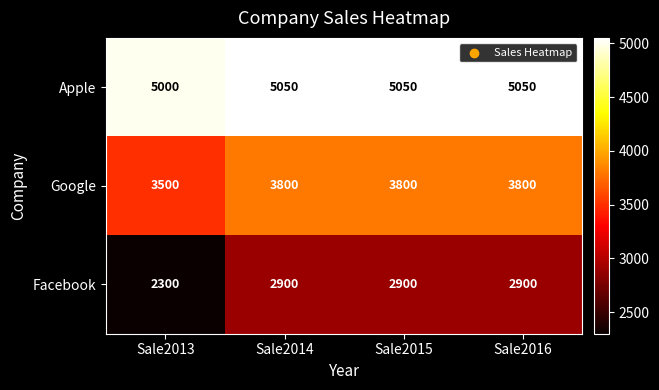

The value of Facebook at Sale2013 is 906. True or false?

False